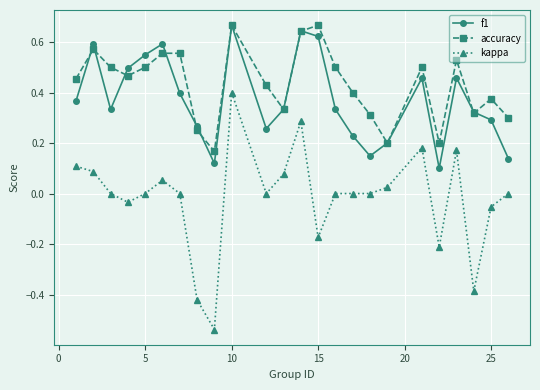

Which series has the widest spread of values?

kappa